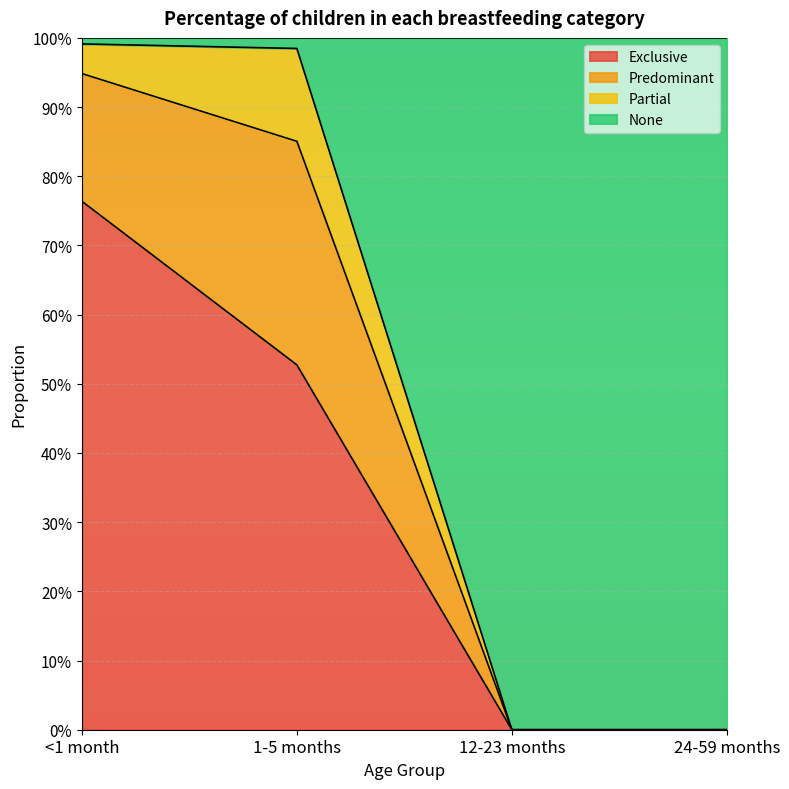

What are all the series names shown in the legend?

Exclusive, Predominant, Partial, None